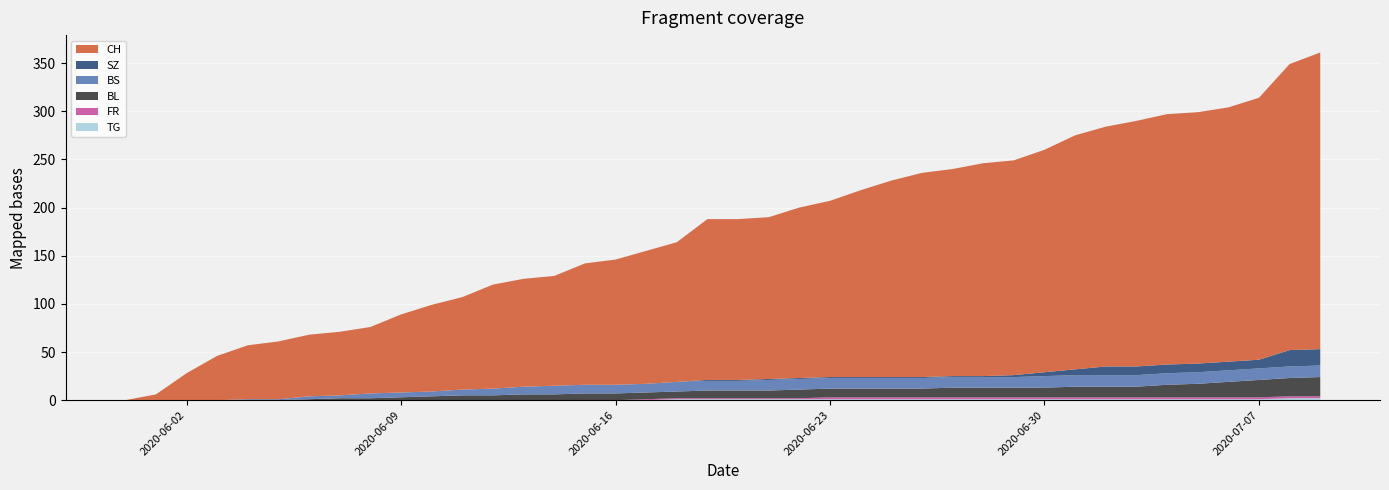

Reading left to right, what are all the values shown in this chart?

CH: 2020-05-31=0	2020-06-01=6	2020-06-02=28	2020-06-03=46	2020-06-04=56	2020-06-05=60	2020-06-06=64	2020-06-07=66	2020-06-08=69	2020-06-09=81	2020-06-10=90	2020-06-11=96	2020-06-12=108	2020-06-13=112	2020-06-14=114	2020-06-15=126	2020-06-16=130	2020-06-17=138	2020-06-18=145	2020-06-19=167	2020-06-20=167	2020-06-21=168	2020-06-22=177	2020-06-23=183	2020-06-24=194	2020-06-25=204	2020-06-26=212	2020-06-27=215	2020-06-28=221	2020-06-29=223	2020-06-30=231	2020-07-01=243	2020-07-02=249	2020-07-03=255	2020-07-04=260	2020-07-05=261	2020-07-06=264	2020-07-07=272	2020-07-08=297	2020-07-09=308
SZ: 2020-05-31=0	2020-06-01=0	2020-06-02=0	2020-06-03=0	2020-06-04=0	2020-06-05=0	2020-06-06=0	2020-06-07=0	2020-06-08=0	2020-06-09=0	2020-06-10=0	2020-06-11=0	2020-06-12=0	2020-06-13=0	2020-06-14=0	2020-06-15=0	2020-06-16=0	2020-06-17=0	2020-06-18=0	2020-06-19=1	2020-06-20=1	2020-06-21=1	2020-06-22=1	2020-06-23=1	2020-06-24=1	2020-06-25=1	2020-06-26=1	2020-06-27=1	2020-06-28=1	2020-06-29=2	2020-06-30=4	2020-07-01=6	2020-07-02=9	2020-07-03=9	2020-07-04=9	2020-07-05=9	2020-07-06=9	2020-07-07=9	2020-07-08=17	2020-07-09=17
BL: 2020-05-31=0	2020-06-01=0	2020-06-02=0	2020-06-03=0	2020-06-04=0	2020-06-05=0	2020-06-06=1	2020-06-07=2	2020-06-08=2	2020-06-09=3	2020-06-10=4	2020-06-11=5	2020-06-12=5	2020-06-13=6	2020-06-14=6	2020-06-15=7	2020-06-16=7	2020-06-17=7	2020-06-18=7	2020-06-19=8	2020-06-20=8	2020-06-21=8	2020-06-22=9	2020-06-23=9	2020-06-24=9	2020-06-25=9	2020-06-26=9	2020-06-27=10	2020-06-28=10	2020-06-29=10	2020-06-30=10	2020-07-01=11	2020-07-02=11	2020-07-03=11	2020-07-04=13	2020-07-05=14	2020-07-06=16	2020-07-07=18	2020-07-08=19	2020-07-09=20
BS: 2020-05-31=0	2020-06-01=0	2020-06-02=0	2020-06-03=0	2020-06-04=1	2020-06-05=1	2020-06-06=3	2020-06-07=3	2020-06-08=5	2020-06-09=5	2020-06-10=5	2020-06-11=6	2020-06-12=7	2020-06-13=8	2020-06-14=9	2020-06-15=9	2020-06-16=9	2020-06-17=9	2020-06-18=10	2020-06-19=10	2020-06-20=10	2020-06-21=11	2020-06-22=11	2020-06-23=11	2020-06-24=11	2020-06-25=11	2020-06-26=11	2020-06-27=11	2020-06-28=11	2020-06-29=11	2020-06-30=12	2020-07-01=12	2020-07-02=12	2020-07-03=12	2020-07-04=12	2020-07-05=12	2020-07-06=12	2020-07-07=12	2020-07-08=12	2020-07-09=12
FR: 2020-05-31=0	2020-06-01=0	2020-06-02=0	2020-06-03=0	2020-06-04=0	2020-06-05=0	2020-06-06=0	2020-06-07=0	2020-06-08=0	2020-06-09=0	2020-06-10=0	2020-06-11=0	2020-06-12=0	2020-06-13=0	2020-06-14=0	2020-06-15=0	2020-06-16=0	2020-06-17=1	2020-06-18=1	2020-06-19=1	2020-06-20=1	2020-06-21=1	2020-06-22=1	2020-06-23=2	2020-06-24=2	2020-06-25=2	2020-06-26=2	2020-06-27=2	2020-06-28=2	2020-06-29=2	2020-06-30=2	2020-07-01=2	2020-07-02=2	2020-07-03=2	2020-07-04=2	2020-07-05=2	2020-07-06=2	2020-07-07=2	2020-07-08=2	2020-07-09=2
TG: 2020-05-31=0	2020-06-01=0	2020-06-02=0	2020-06-03=0	2020-06-04=0	2020-06-05=0	2020-06-06=0	2020-06-07=0	2020-06-08=0	2020-06-09=0	2020-06-10=0	2020-06-11=0	2020-06-12=0	2020-06-13=0	2020-06-14=0	2020-06-15=0	2020-06-16=0	2020-06-17=0	2020-06-18=1	2020-06-19=1	2020-06-20=1	2020-06-21=1	2020-06-22=1	2020-06-23=1	2020-06-24=1	2020-06-25=1	2020-06-26=1	2020-06-27=1	2020-06-28=1	2020-06-29=1	2020-06-30=1	2020-07-01=1	2020-07-02=1	2020-07-03=1	2020-07-04=1	2020-07-05=1	2020-07-06=1	2020-07-07=1	2020-07-08=2	2020-07-09=2